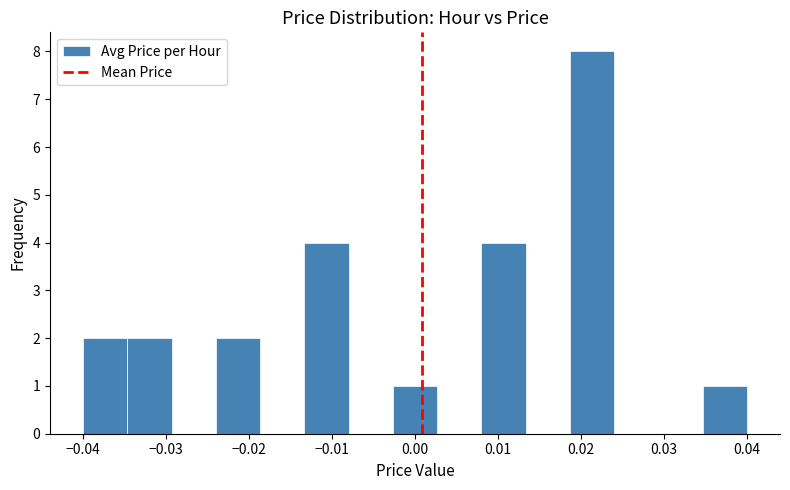

Reading left to right, transcribe this chart: for each bar, give the range it covers on the x-axis and its height. Neither the bar edges nor the heights are printed on the chart, so give them approximately, as read against the axes.

-0.040 to -0.035: 2
-0.035 to -0.029: 2
-0.029 to -0.024: 0
-0.024 to -0.019: 2
-0.019 to -0.013: 0
-0.013 to -0.008: 4
-0.008 to -0.003: 0
-0.003 to 0.003: 1
0.003 to 0.008: 0
0.008 to 0.013: 4
0.013 to 0.019: 0
0.019 to 0.024: 8
0.024 to 0.029: 0
0.029 to 0.035: 0
0.035 to 0.040: 1